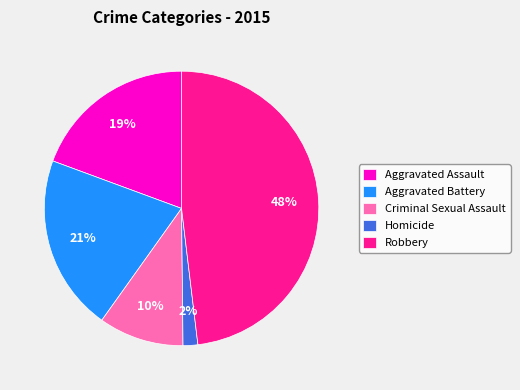

To the nearest percent, what portion does Aggravated Battery represent?

21%